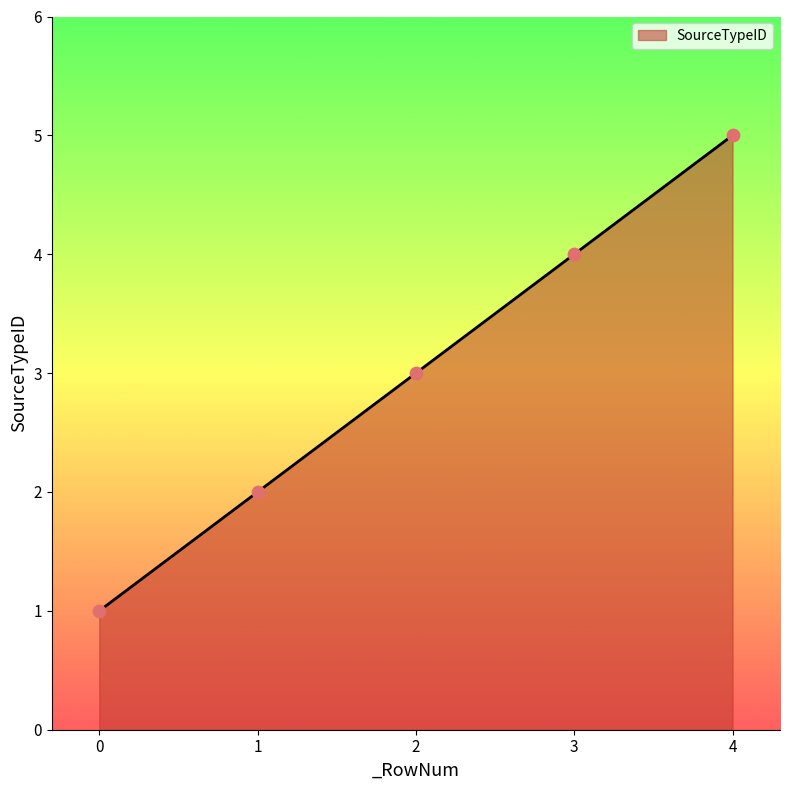

Approximately how many times larger is the value at 1 compared to 3?

0.5